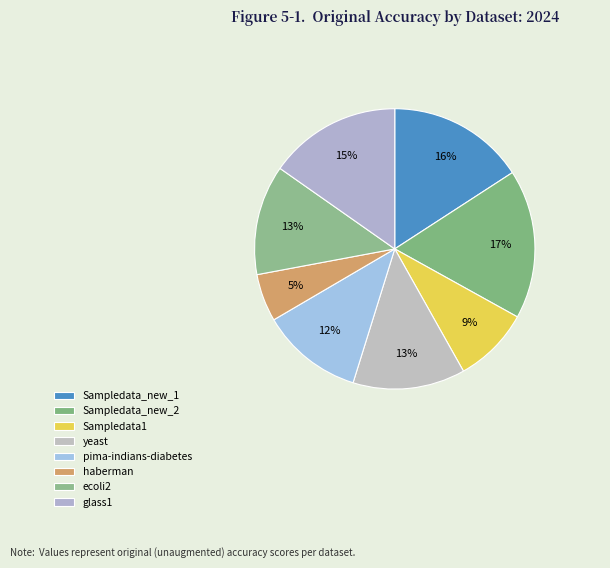

How many slices are in this pie chart?

8